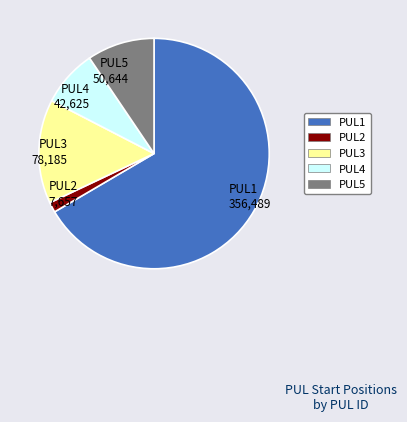

True or false: PUL1 356,489 accounts for 67% of the total.

True